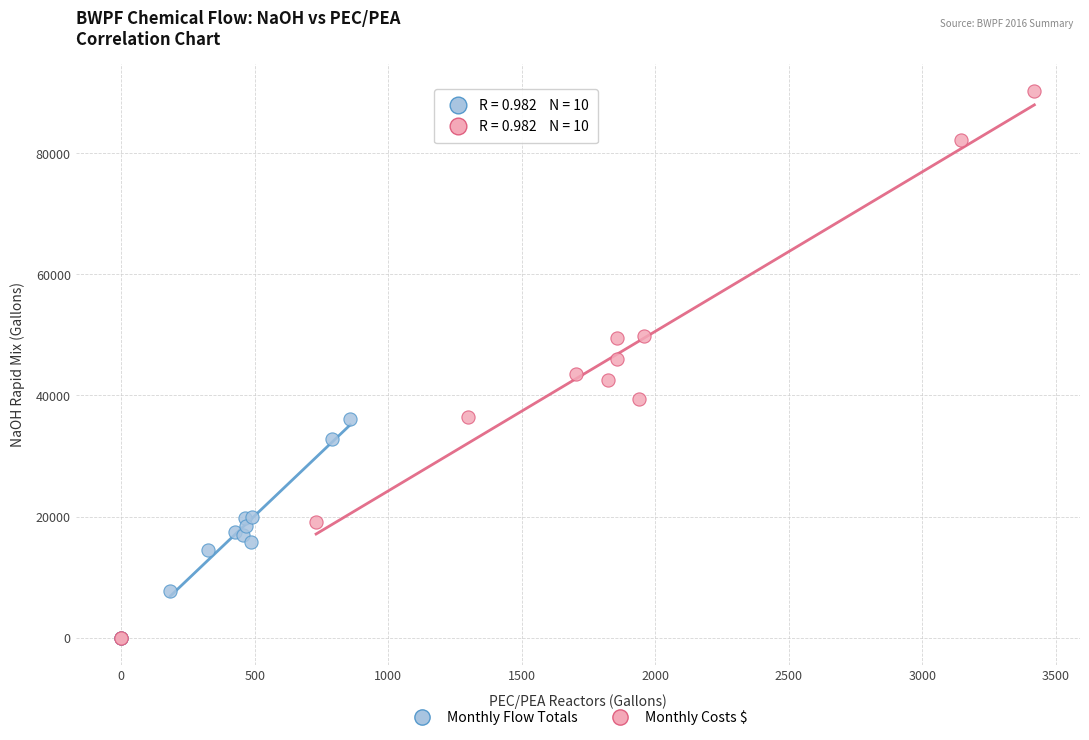

Which series contains the highest Y value?

Monthly Costs $